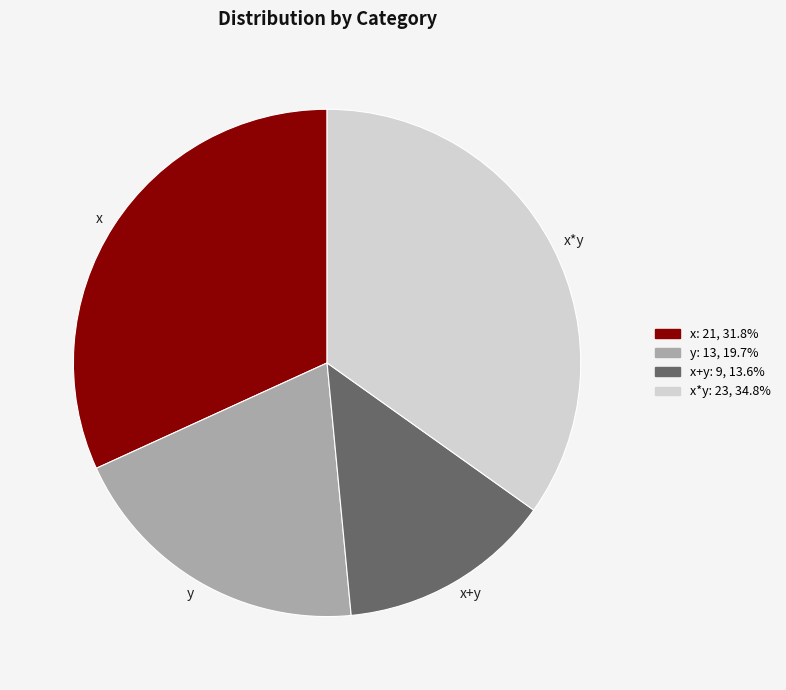

True or false: x+y accounts for 14% of the total.

True